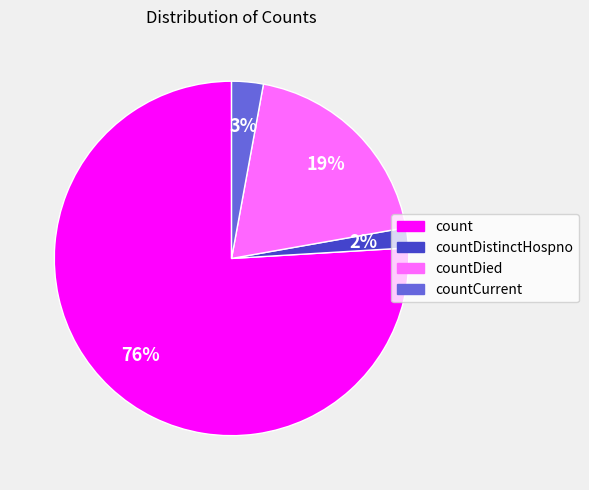

Which category has the biggest portion of the pie?

count